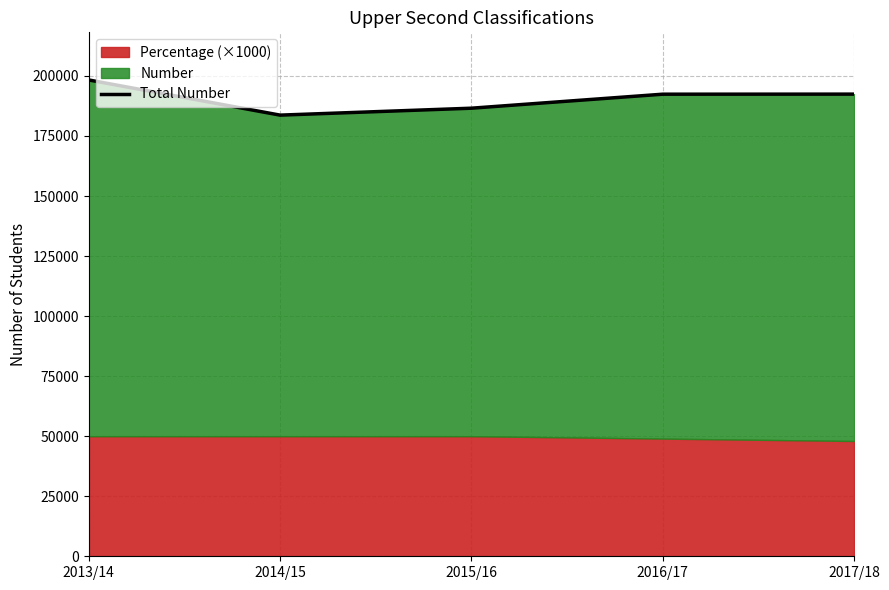

True or false: the data shows 76131 at 2015/16.

False